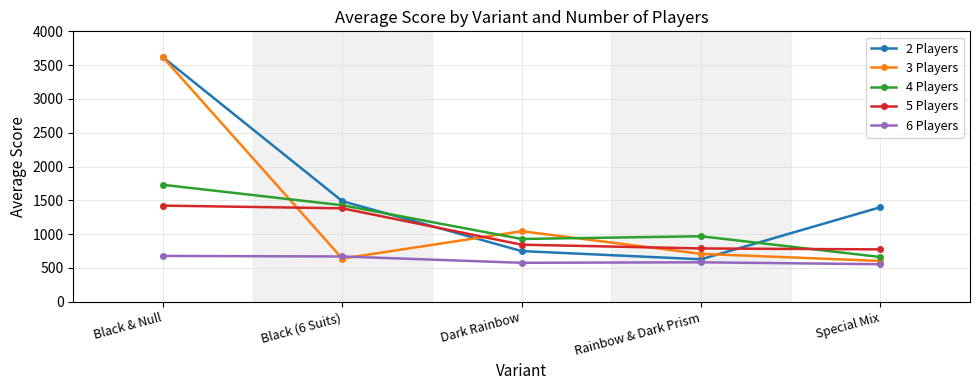

What is the total value across all series at Special Mix?

3994.9